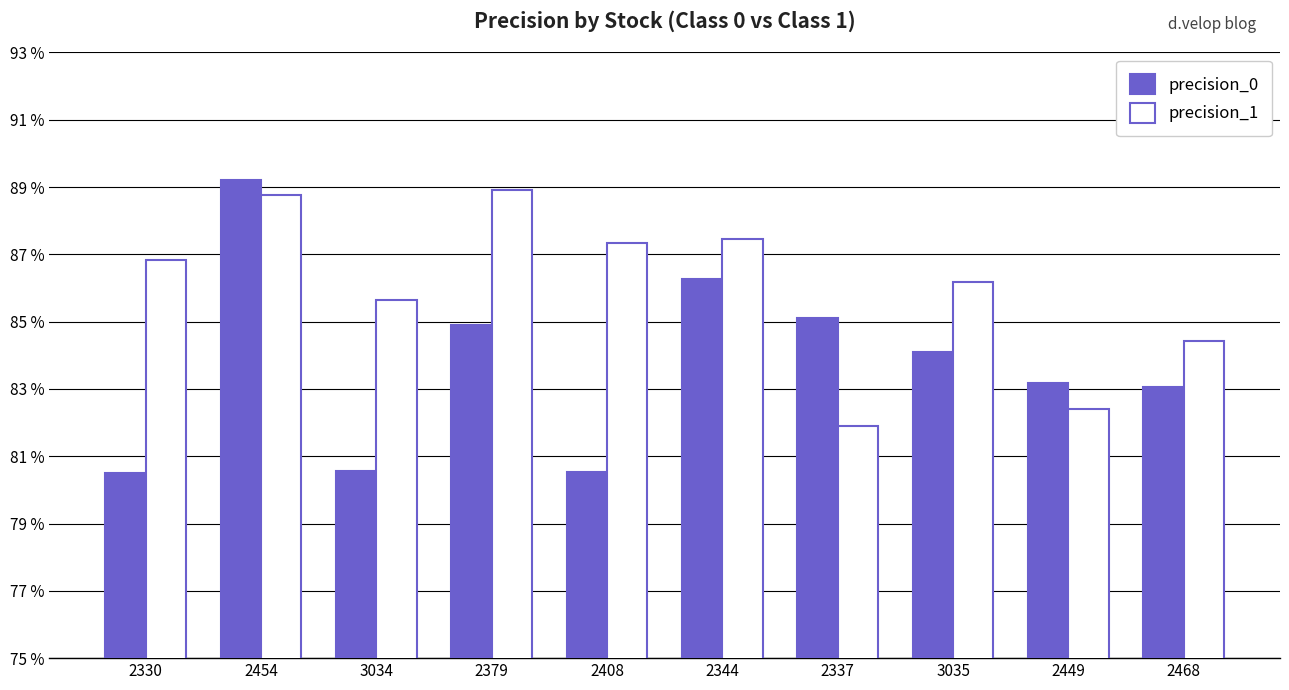

Is the value of precision_0 at 2454 greater than the value of precision_1 at 3035?

Yes